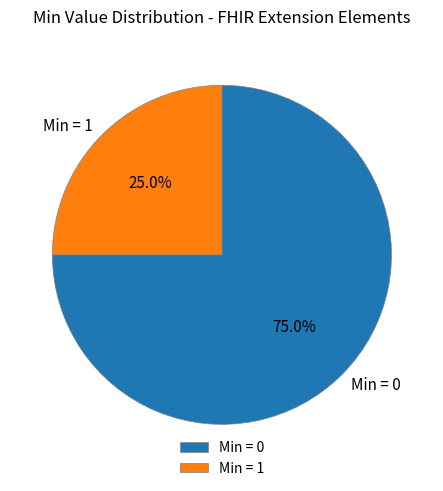

Rank the categories by value from highest to lowest.

Min = 0, Min = 1